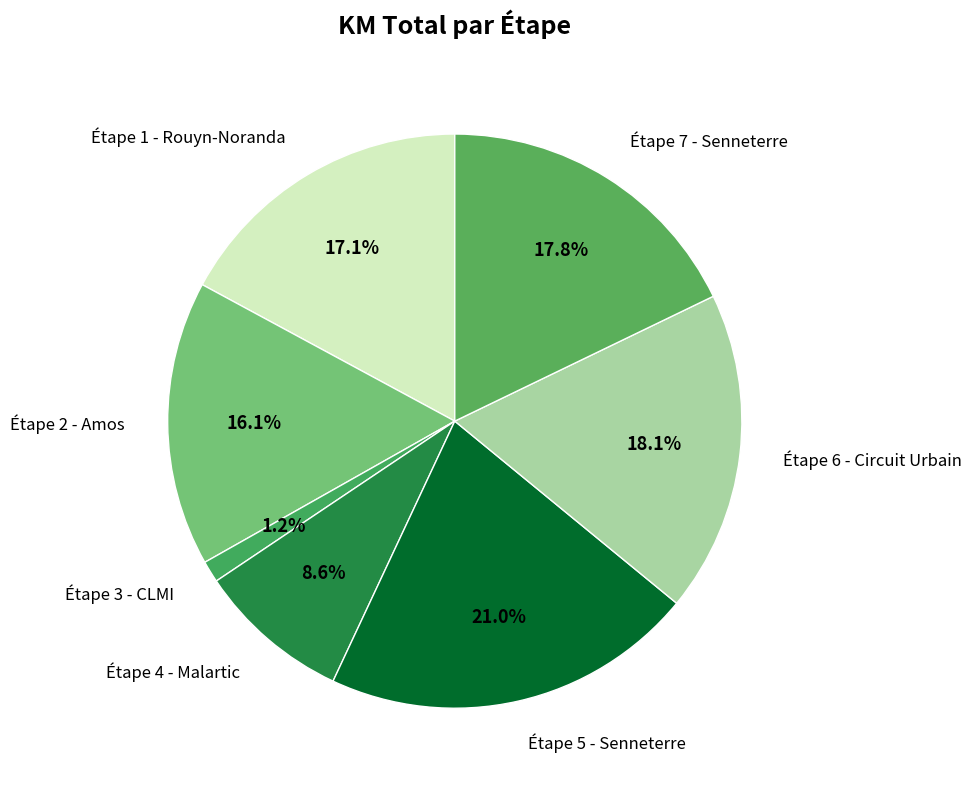

What is the largest slice in the pie chart?

Étape 5 - Senneterre